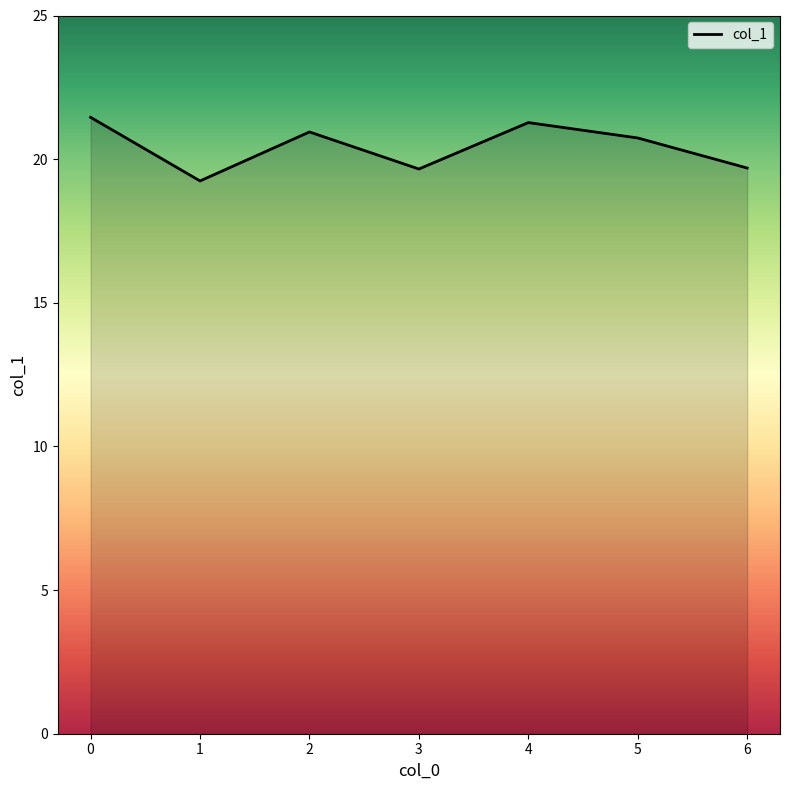

How many interior local peaks (higher than both neighbors) does the data have?

2